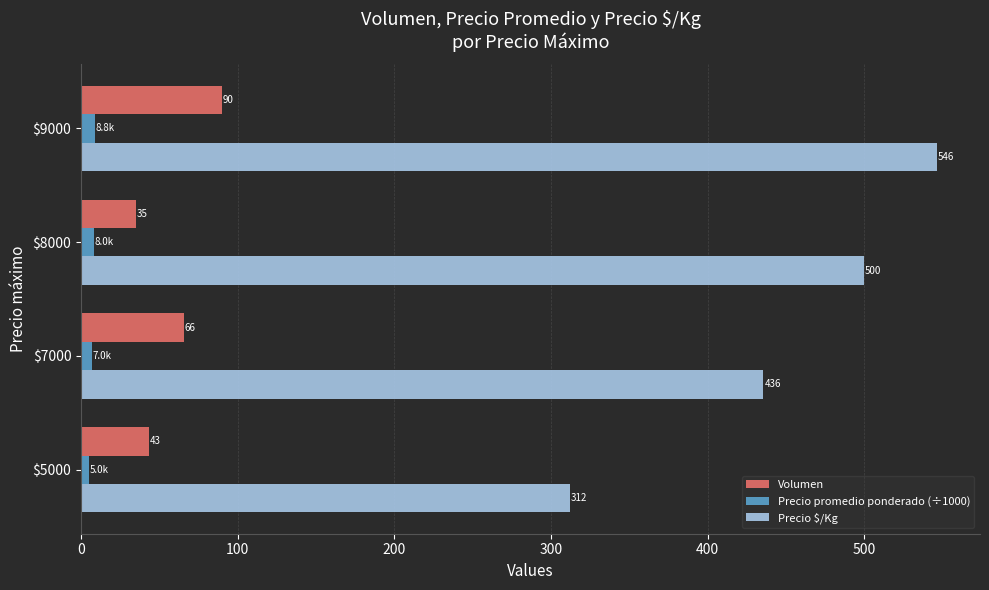

What is the difference between the second highest and minimum values in the Precio promedio ponderado (÷1000) series?

3.0